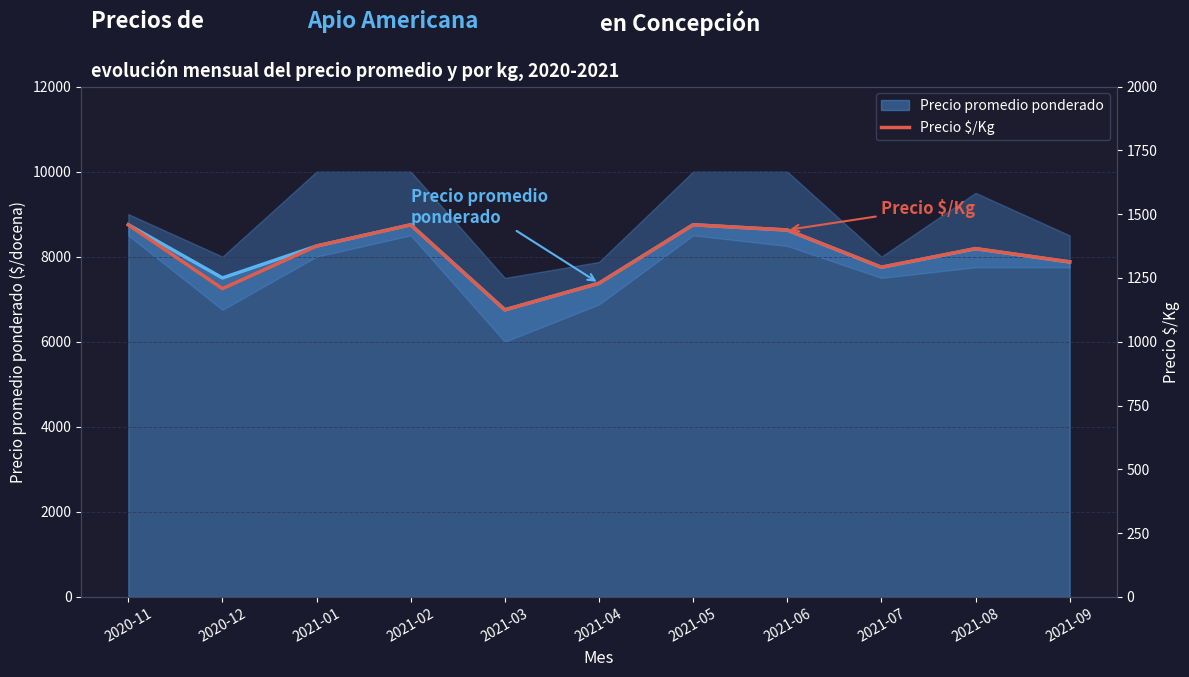

How many lines are shown in the chart?

1